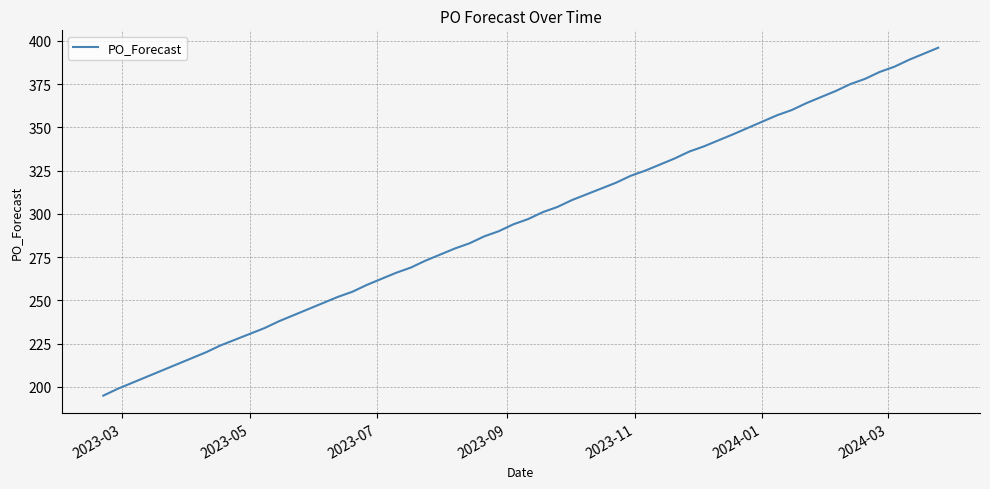

What is the smallest value displayed?

195